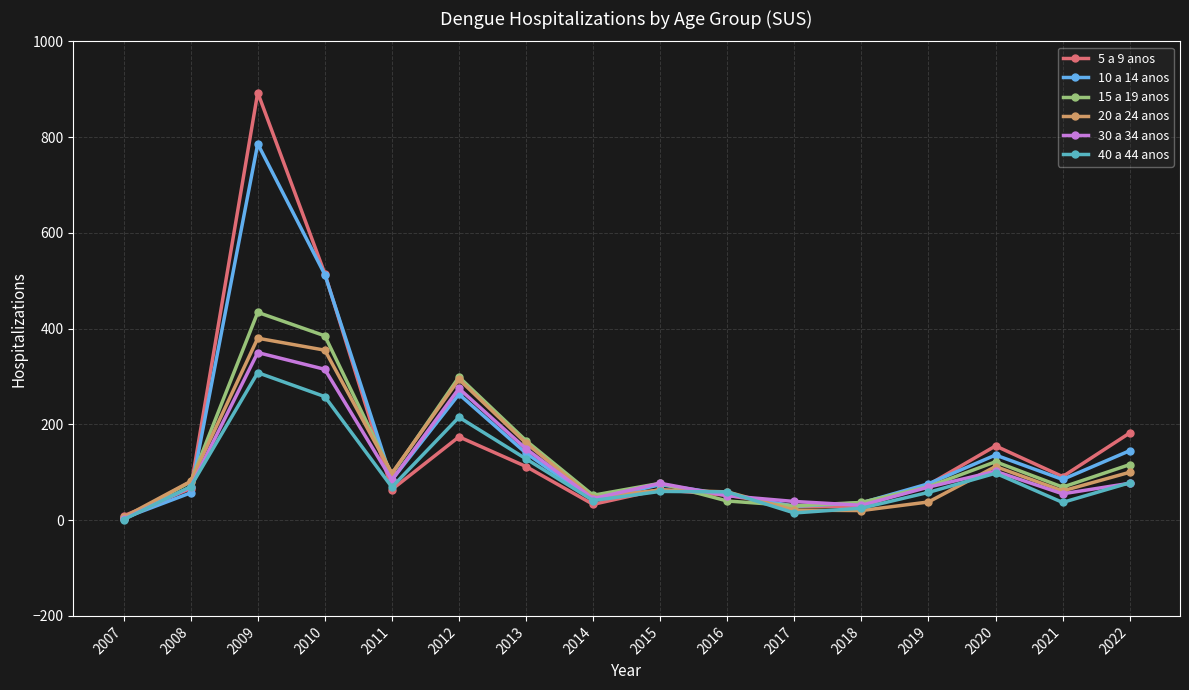

What is the total value across all series at 2013?

856